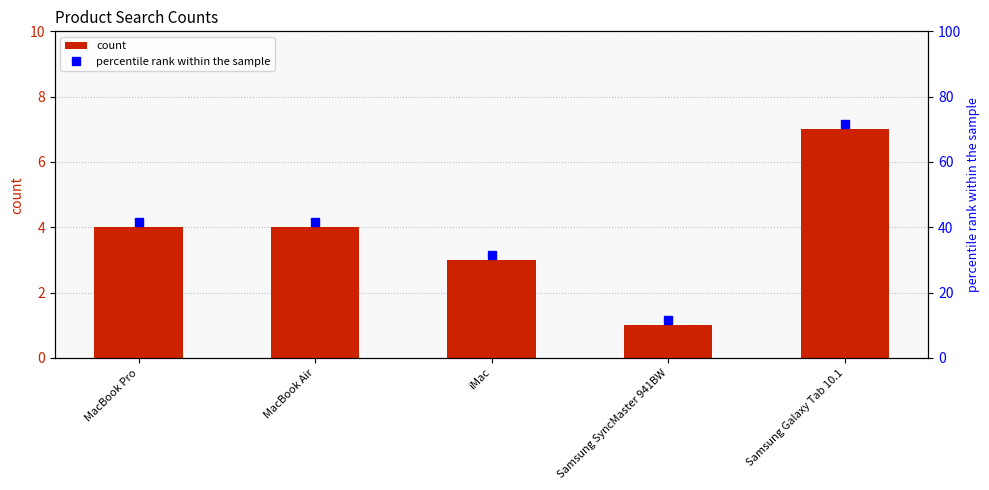

How many bars are there in total?

5